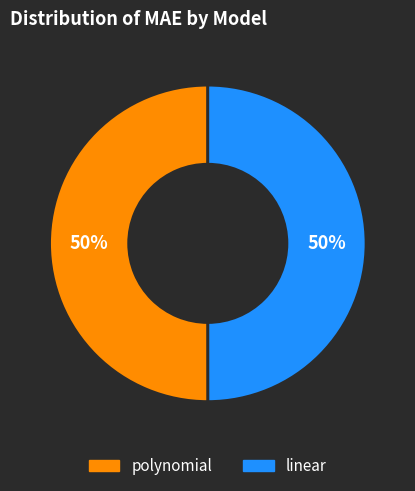

How many slices are in this pie chart?

2